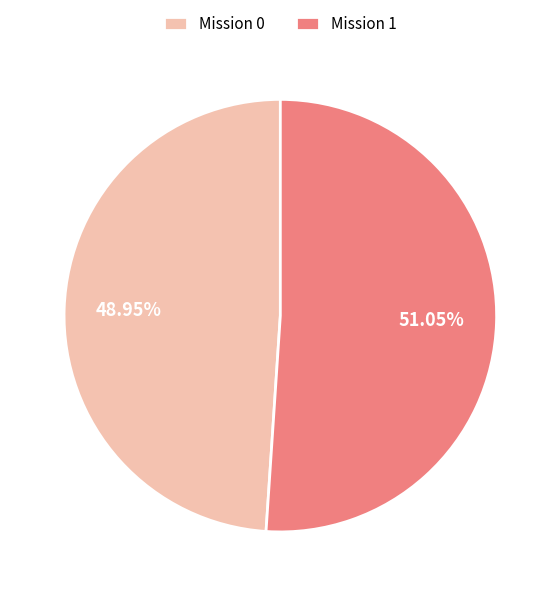

Count the number of slices in the pie.

2